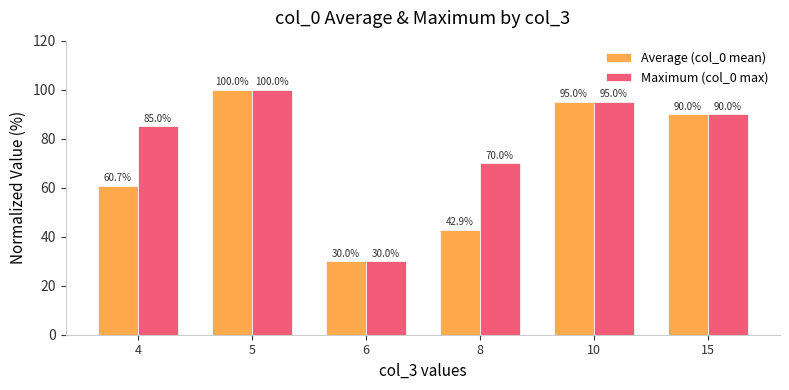

What are all the series names shown in the legend?

Average (col_0 mean), Maximum (col_0 max)